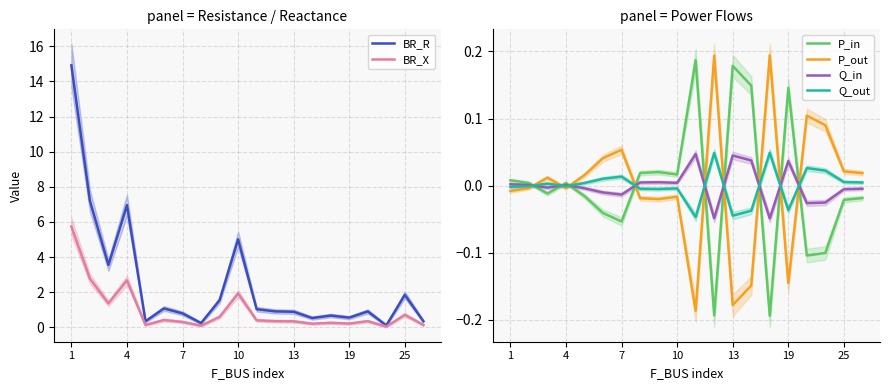

The value of Q_out at 16 is 0.0. True or false?

False